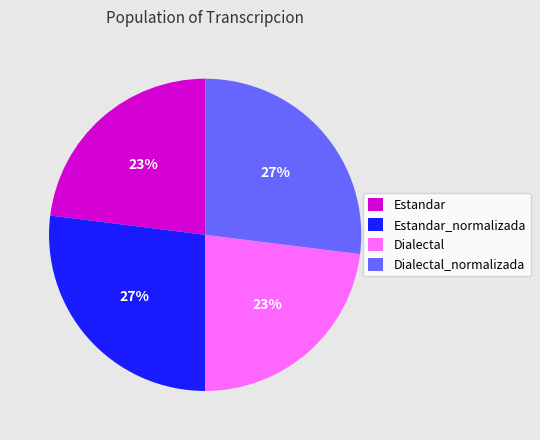

To the nearest percent, what portion does Estandar represent?

23%